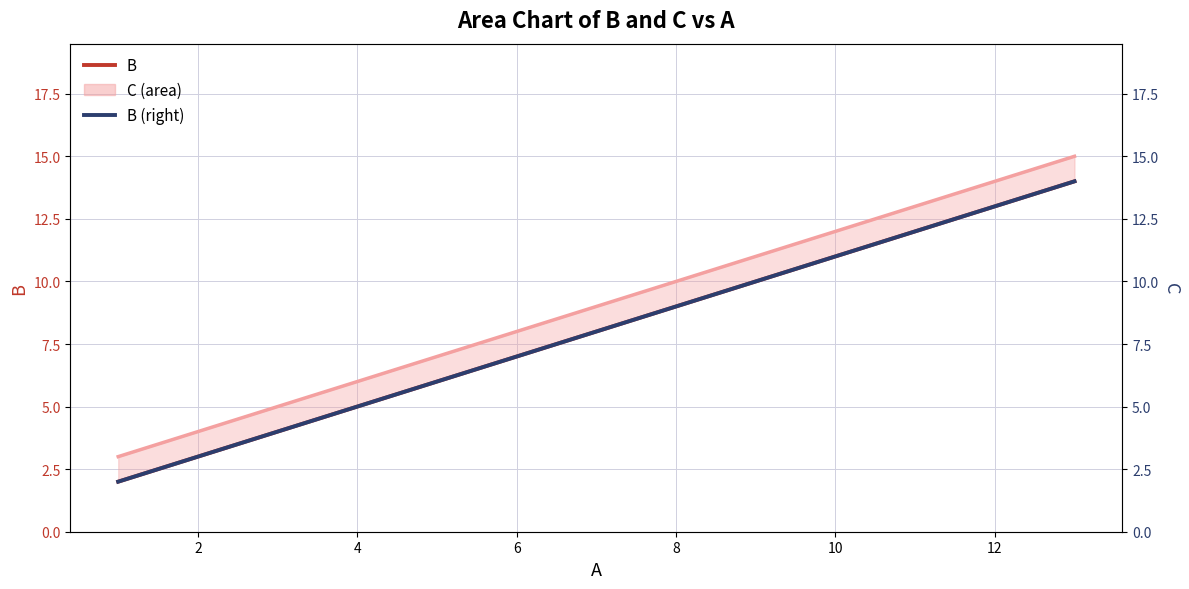

True or false: B and B (right axis) cross at least once.

False